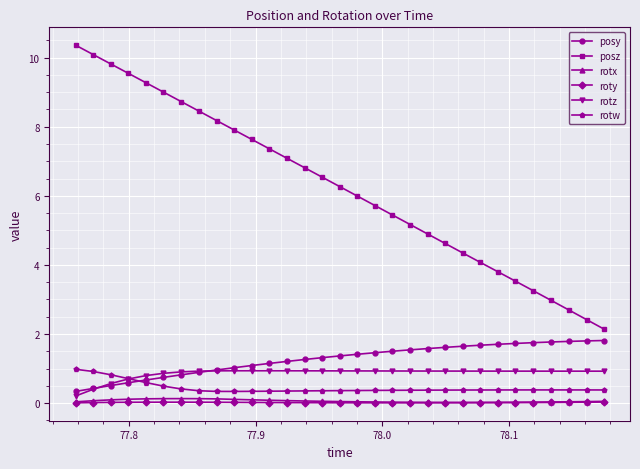

Does the chart display data point markers on the line(s)?

Yes